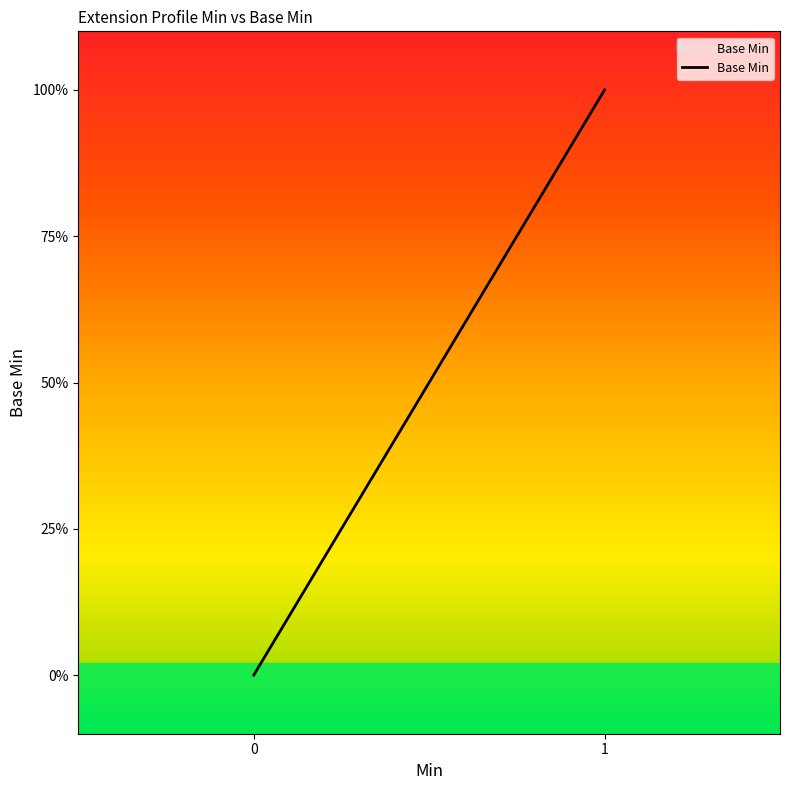

The chart shows a value of 0 at Extension.value[x] valueString. True or false?

False